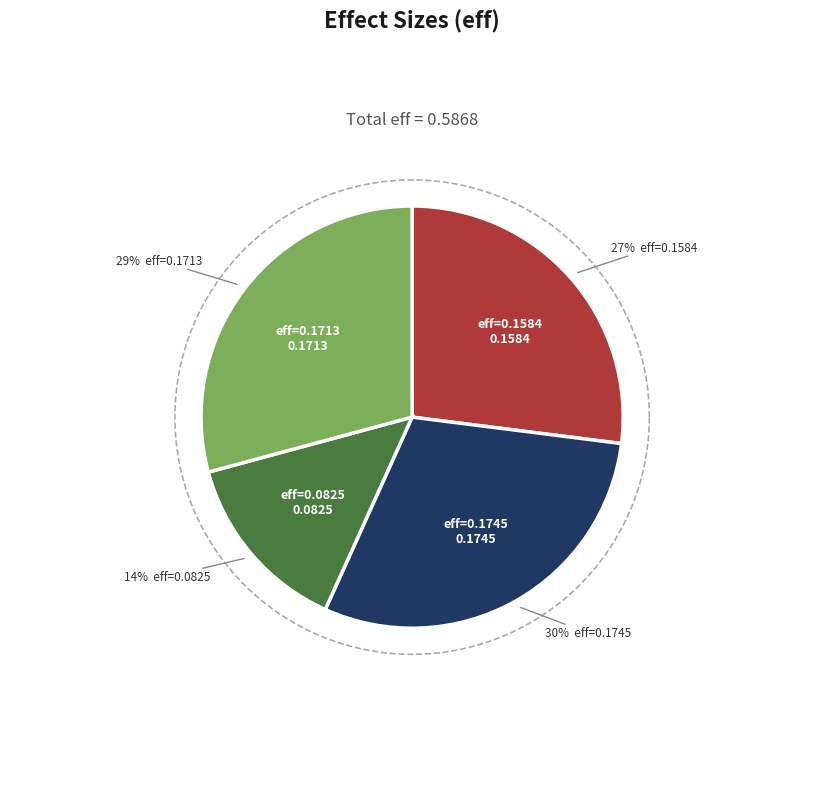

Is there any slice that represents more than half of the pie?

No